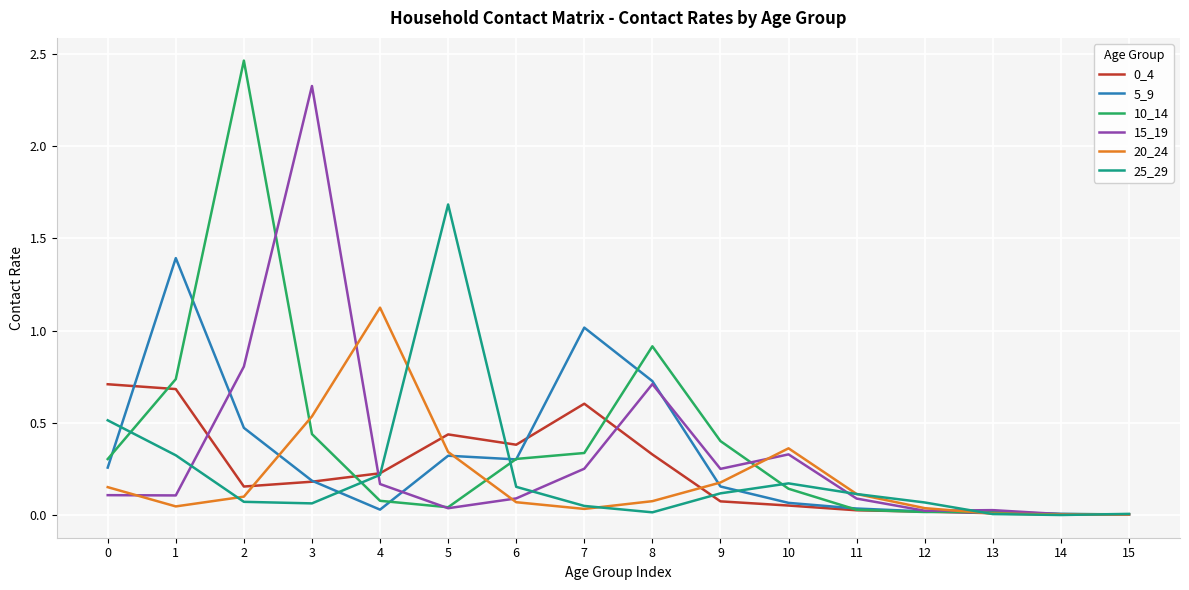

The value of 25_29 at 0 is 0.8. True or false?

False